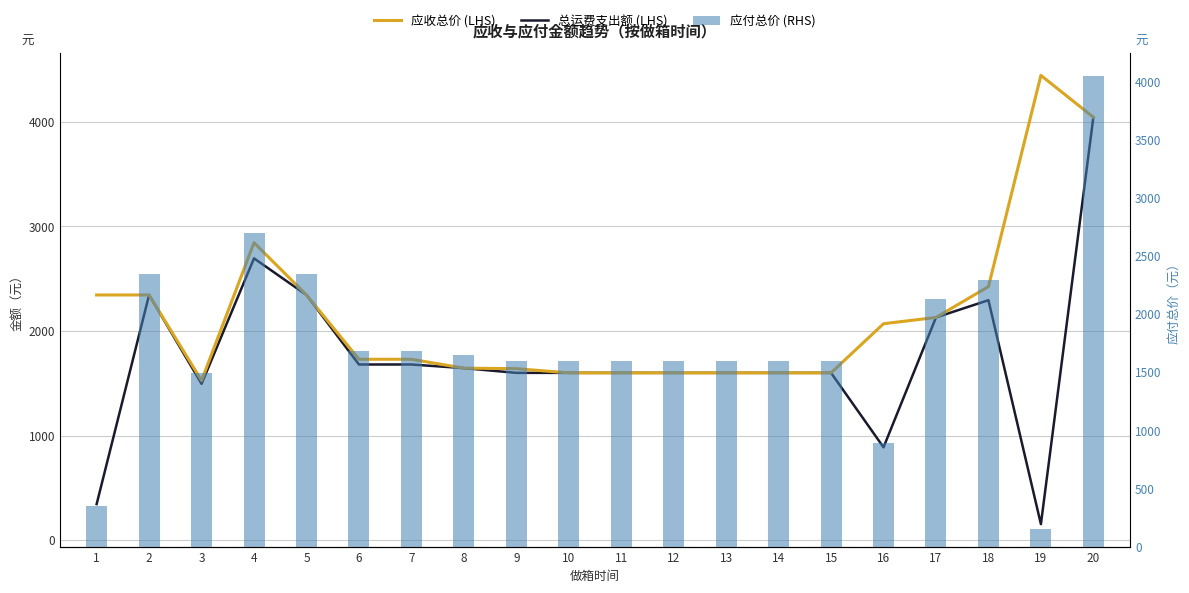

At which label does 总运费支出额 (LHS) first exceed 1600?

2